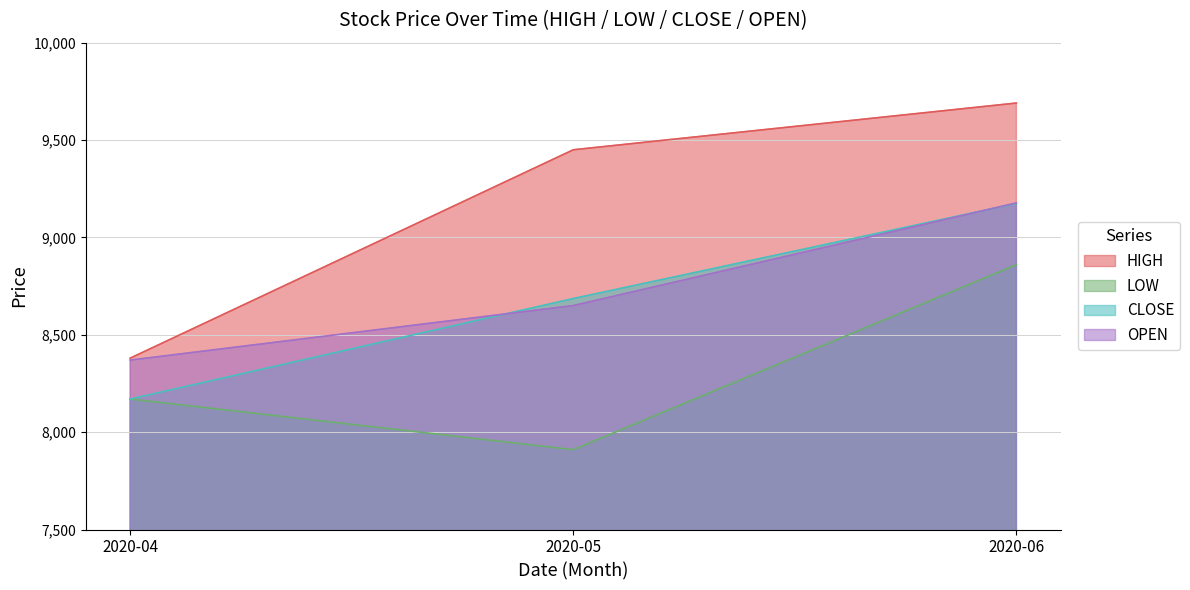

List the labels in order of CLOSE value, largest first.

2020-06, 2020-05, 2020-04